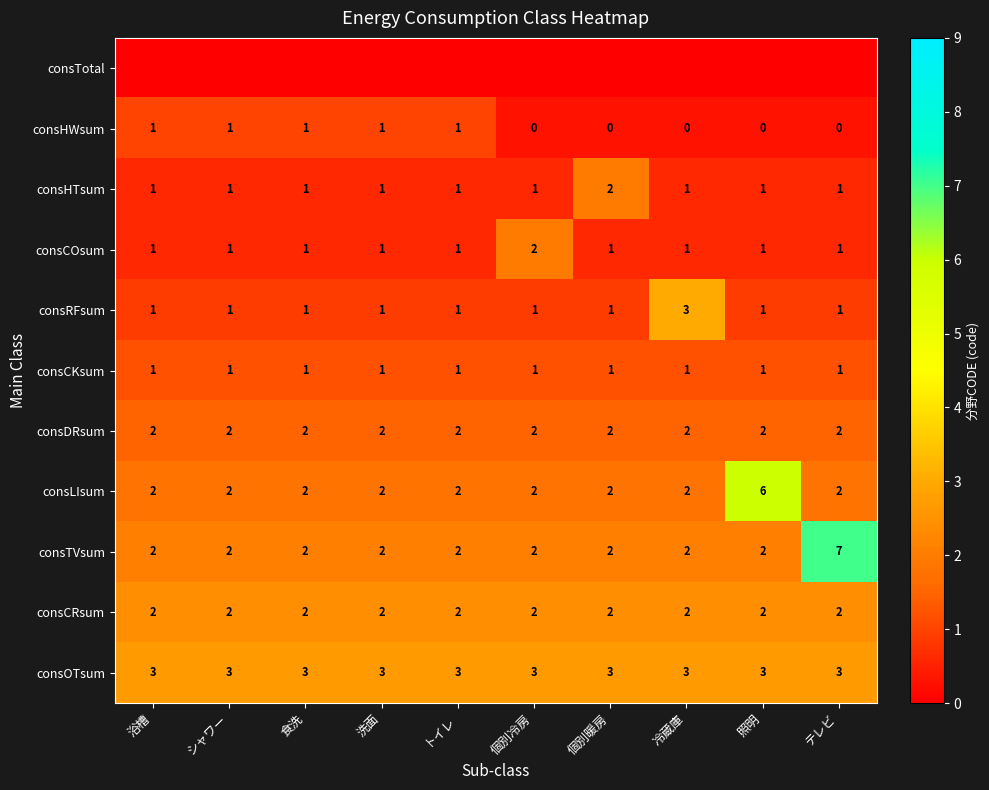

What is the total value across all series at 冷蔵庫?

16.2